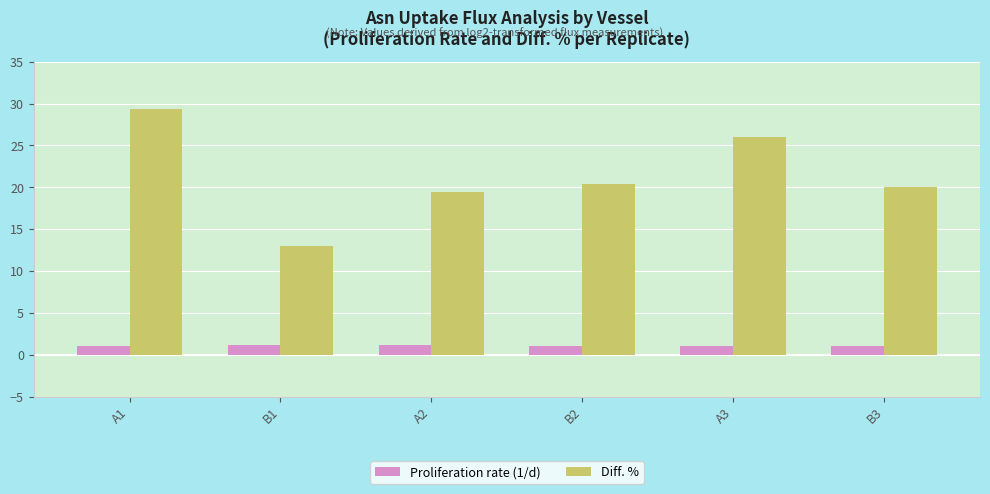

List the series in order of their overall mean, lowest first.

Proliferation rate (1/d), Diff. %